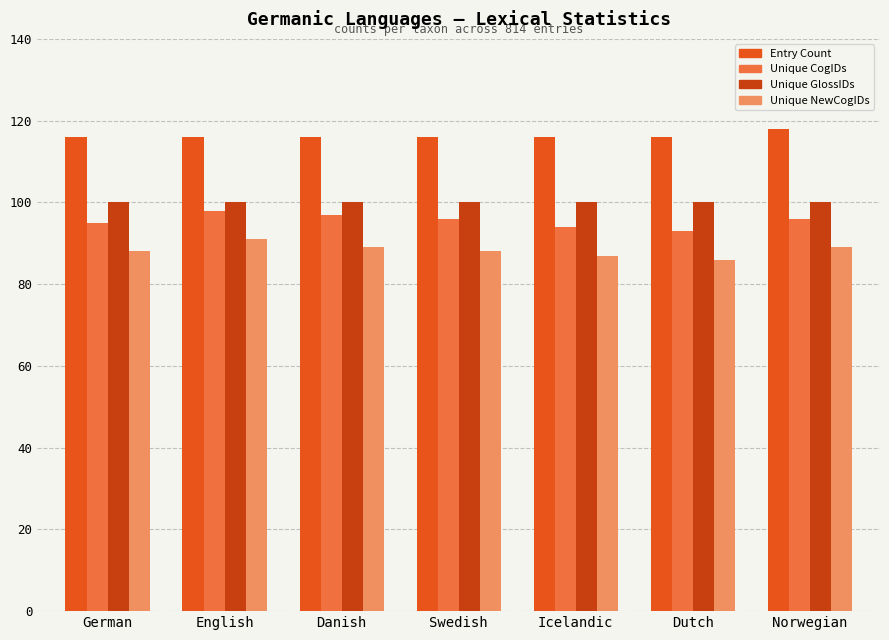

What is the sum of all Unique NewCogIDs values?

618